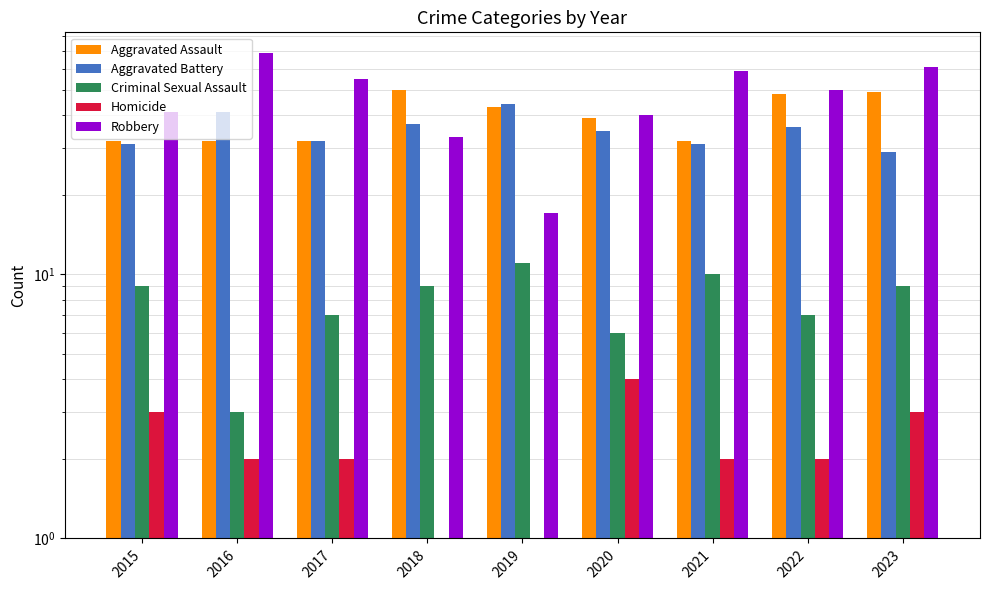

What is the value of the Criminal Sexual Assault bar at the 2nd from the left?

3